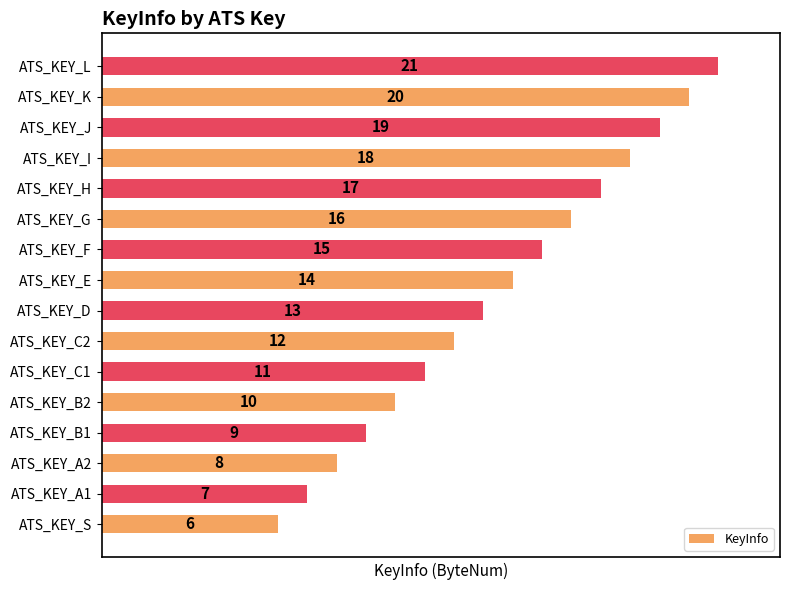

How many bars are there in total?

16